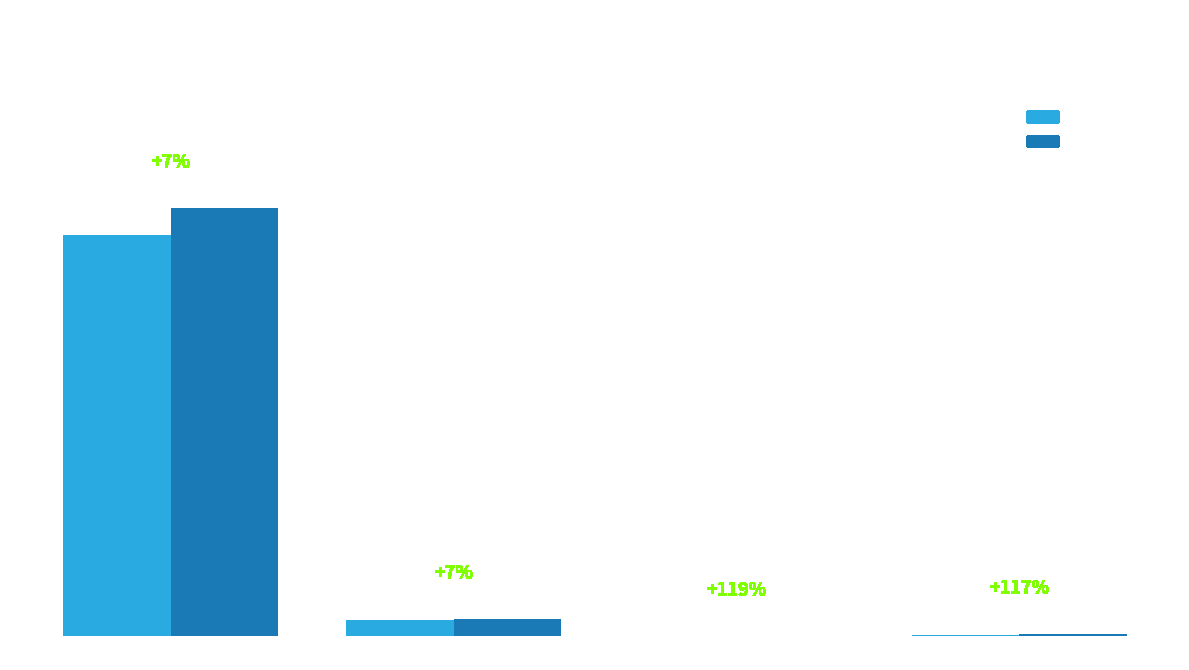

At which category does the chart reach its peak across all series?

Bitcoin